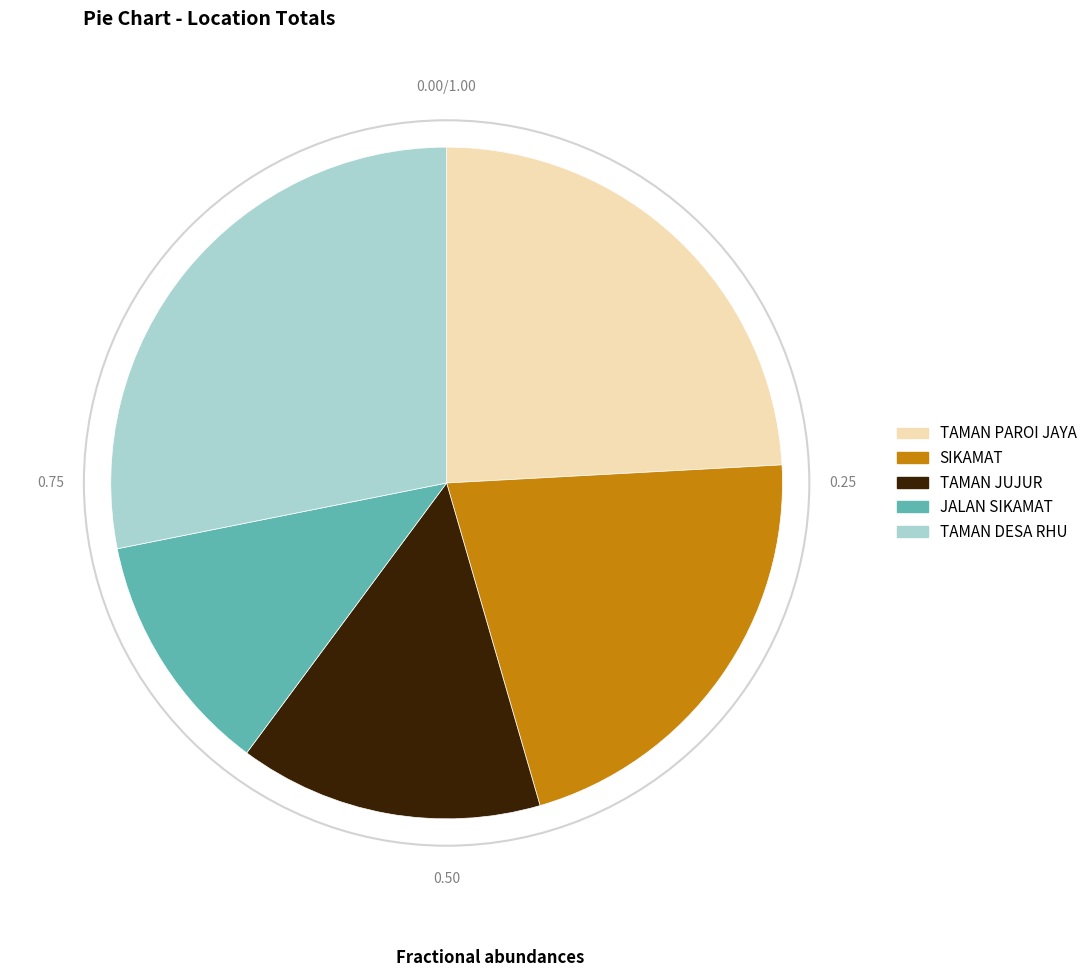

Combined, do JALAN SIKAMAT and TAMAN JUJUR account for over 50%?

No